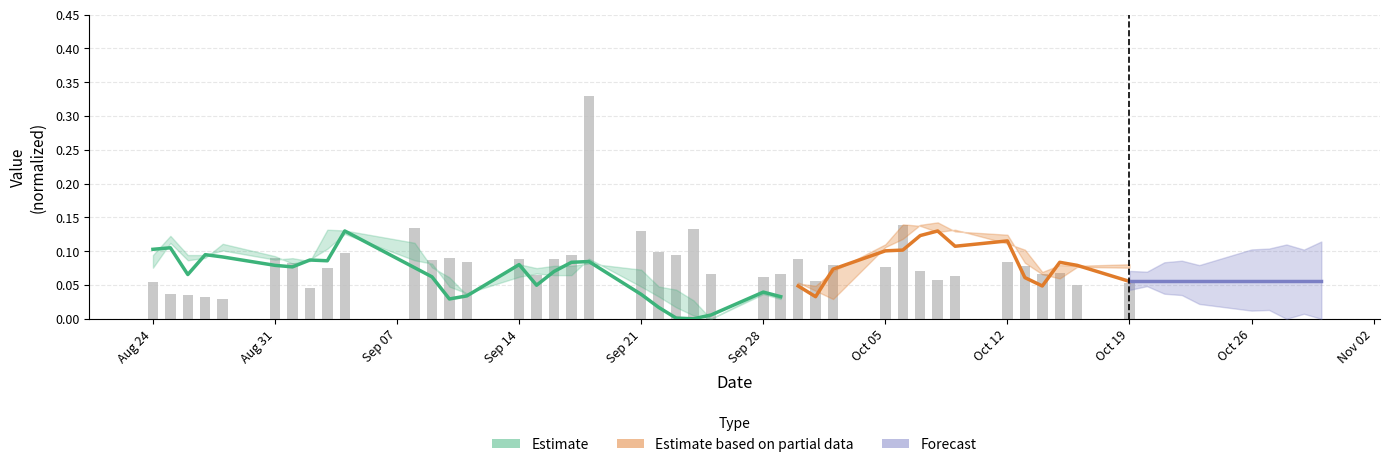

Which label corresponds to the smallest value in the chart?

Sep 21